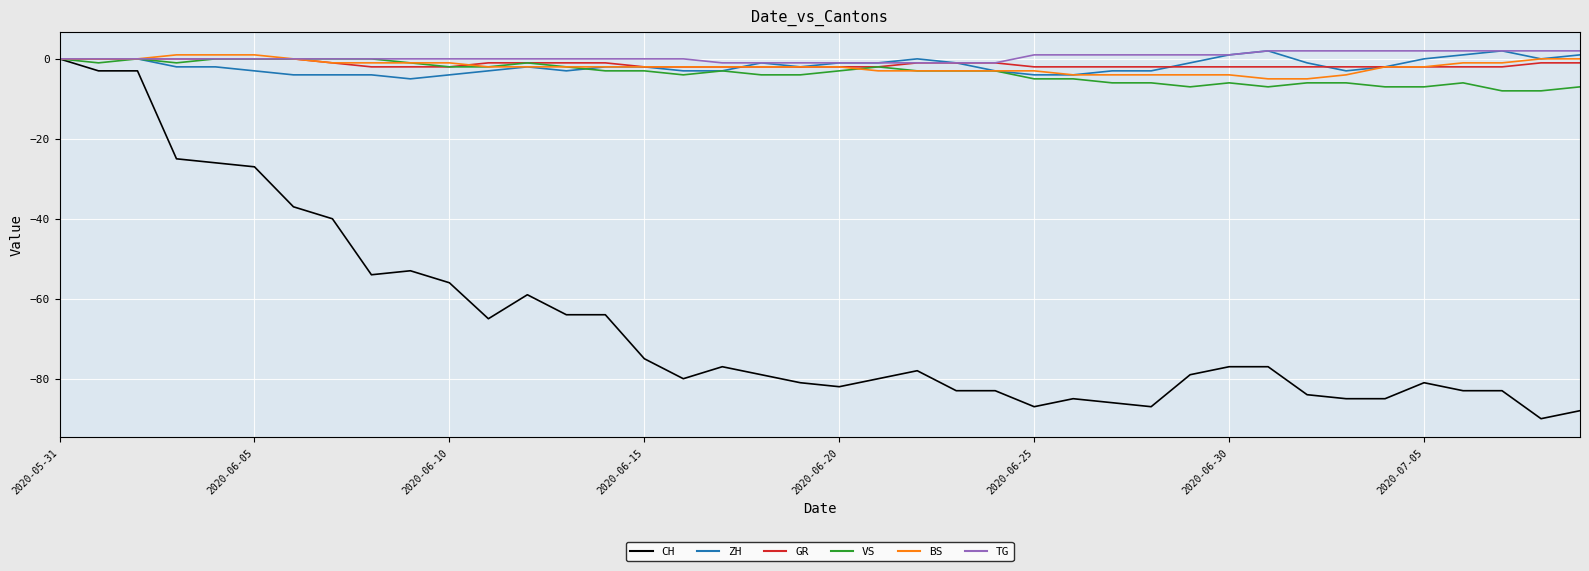

Which series has the largest range (max minus min)?

CH